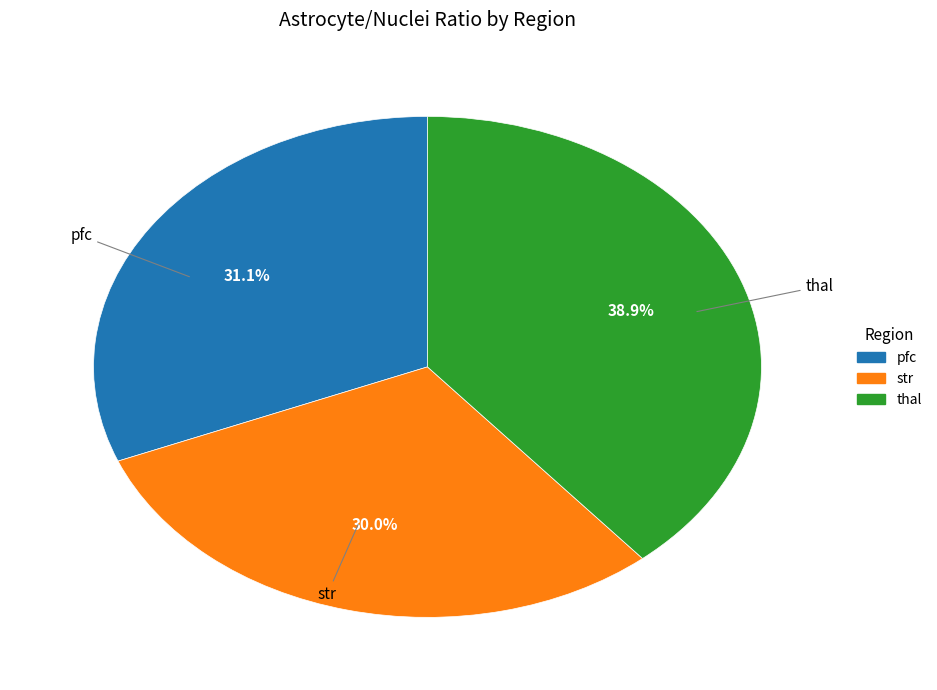

Which category has the biggest portion of the pie?

thal